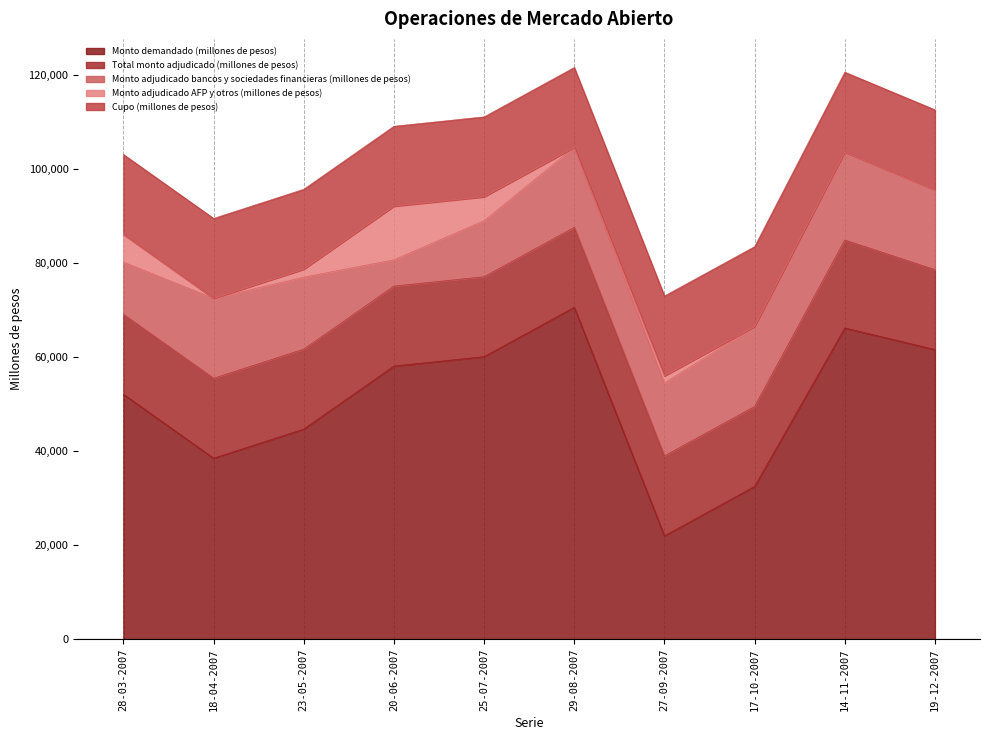

Reading left to right, list all the values displayed in this chart.

Monto demandado (millones de pesos): 28-03-2007=52100	18-04-2007=38500	23-05-2007=44700	20-06-2007=58100	25-07-2007=60100	29-08-2007=70600	27-09-2007=22000	17-10-2007=32500	14-11-2007=66200	19-12-2007=61600
Total monto adjudicado (millones de pesos): 28-03-2007=17000	18-04-2007=17000	23-05-2007=17000	20-06-2007=17000	25-07-2007=17000	29-08-2007=17000	27-09-2007=17000	17-10-2007=17000	14-11-2007=18700	19-12-2007=17000
Monto adjudicado bancos y sociedades financieras (millones de pesos): 28-03-2007=11100	18-04-2007=17000	23-05-2007=15300	20-06-2007=5600	25-07-2007=11900	29-08-2007=17000	27-09-2007=15500	17-10-2007=17000	14-11-2007=18700	19-12-2007=17000
Monto adjudicado AFP y otros (millones de pesos): 28-03-2007=5900	18-04-2007=0	23-05-2007=1700	20-06-2007=11400	25-07-2007=5100	29-08-2007=0	27-09-2007=1500	17-10-2007=0	14-11-2007=0	19-12-2007=0
Cupo (millones de pesos): 28-03-2007=17000	18-04-2007=17000	23-05-2007=17000	20-06-2007=17000	25-07-2007=17000	29-08-2007=17000	27-09-2007=17000	17-10-2007=17000	14-11-2007=17000	19-12-2007=17000